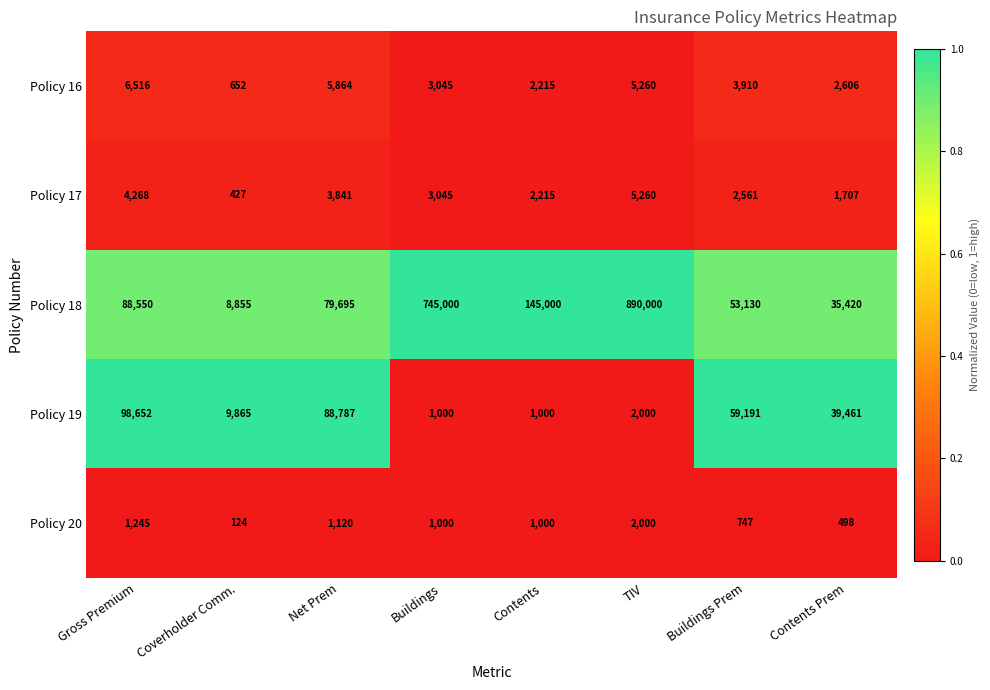

The Policy 19 series shows 88787 at Net Prem. True or false?

True